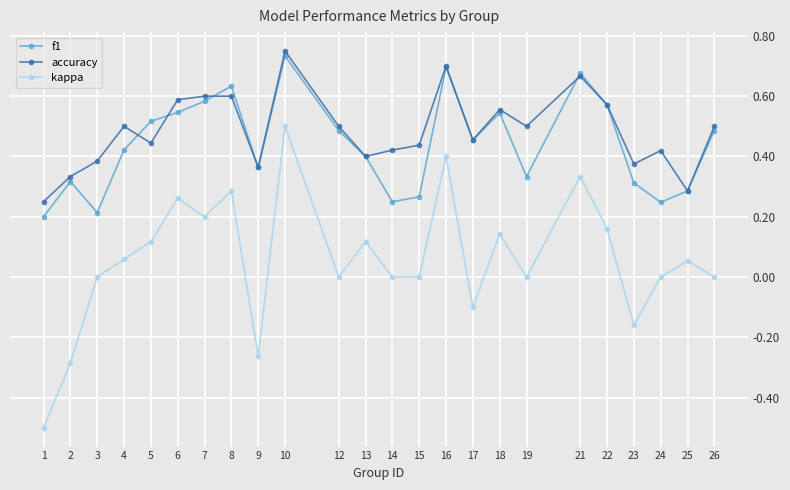

At 19, list the series in order from smallest to largest.

kappa, f1, accuracy